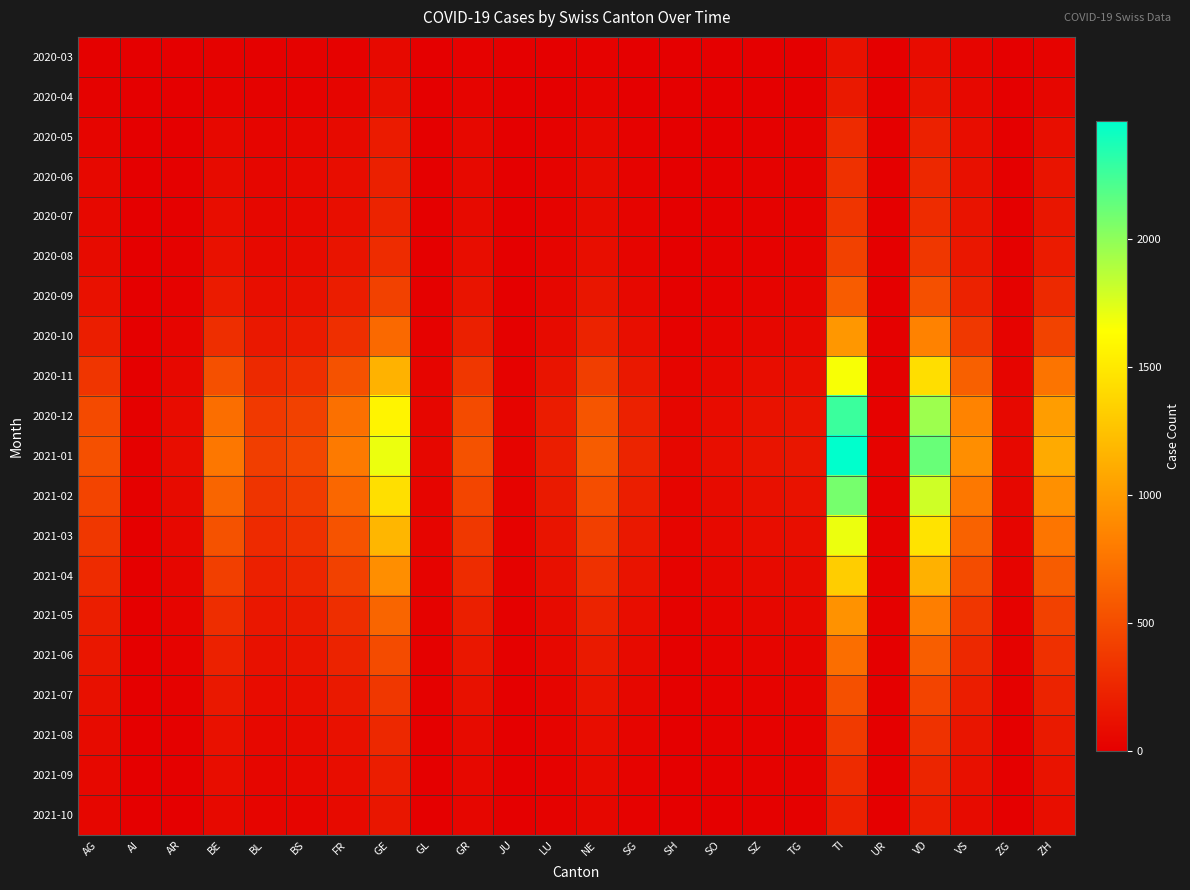

At which category does the chart reach its minimum across all series?

AI